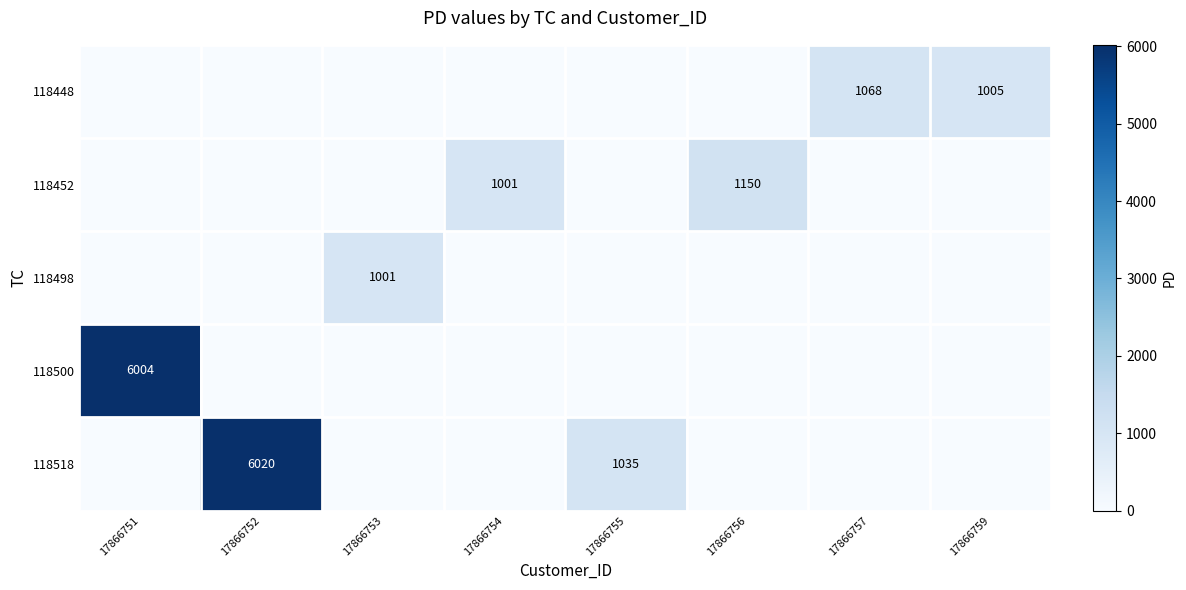

True or false: 118498 has a value of 1001 at 17866753.

True